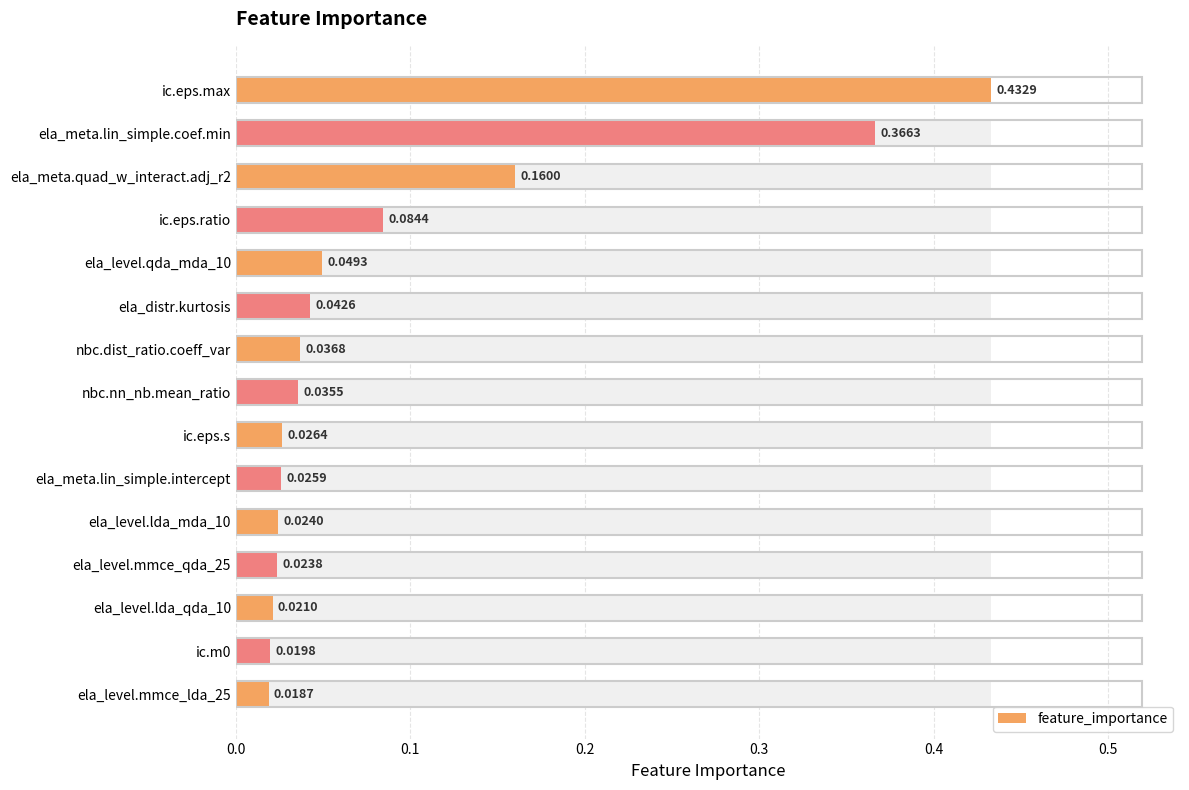

How many categories are shown in the chart?

15